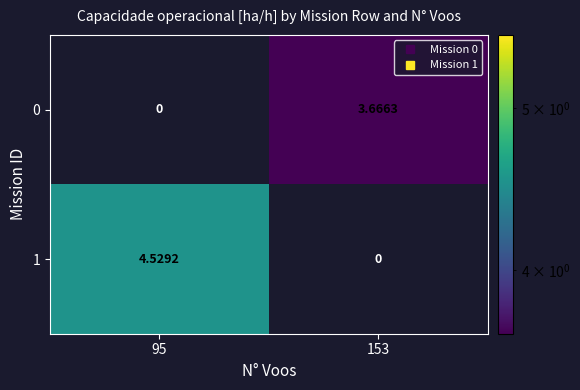

Which series has the largest total across all categories?

1